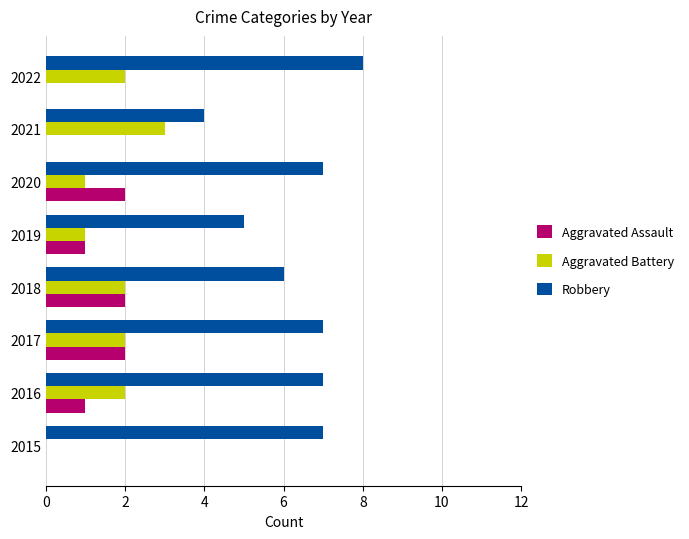

At which category is the sum across all series the highest?

2017